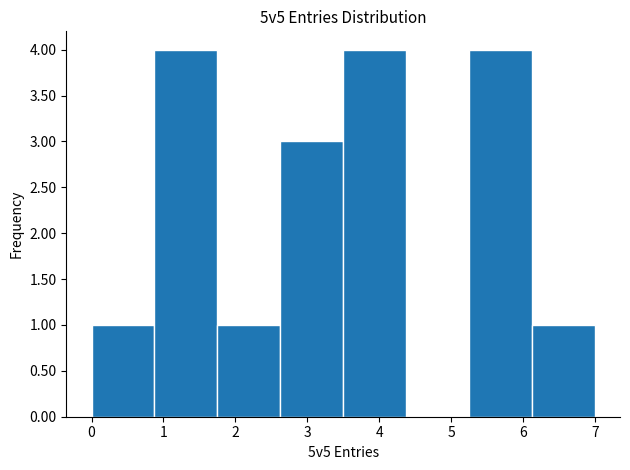

Reading left to right, transcribe this chart: for each bar, give the range it covers on the x-axis and its height. Neither the bar edges nor the heights are printed on the chart, so give them approximately, as read against the axes.

0.0 to 0.9: 1
0.9 to 1.8: 4
1.8 to 2.6: 1
2.6 to 3.5: 3
3.5 to 4.4: 4
4.4 to 5.3: 0
5.3 to 6.1: 4
6.1 to 7.0: 1